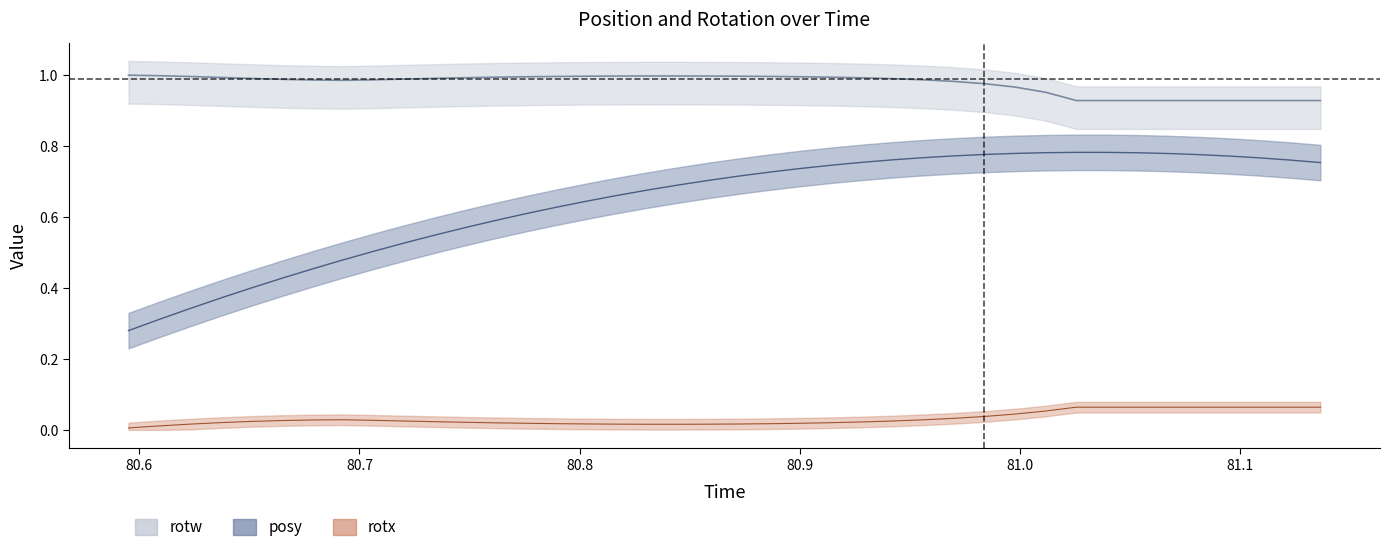

How many distinct data groups are displayed?

3